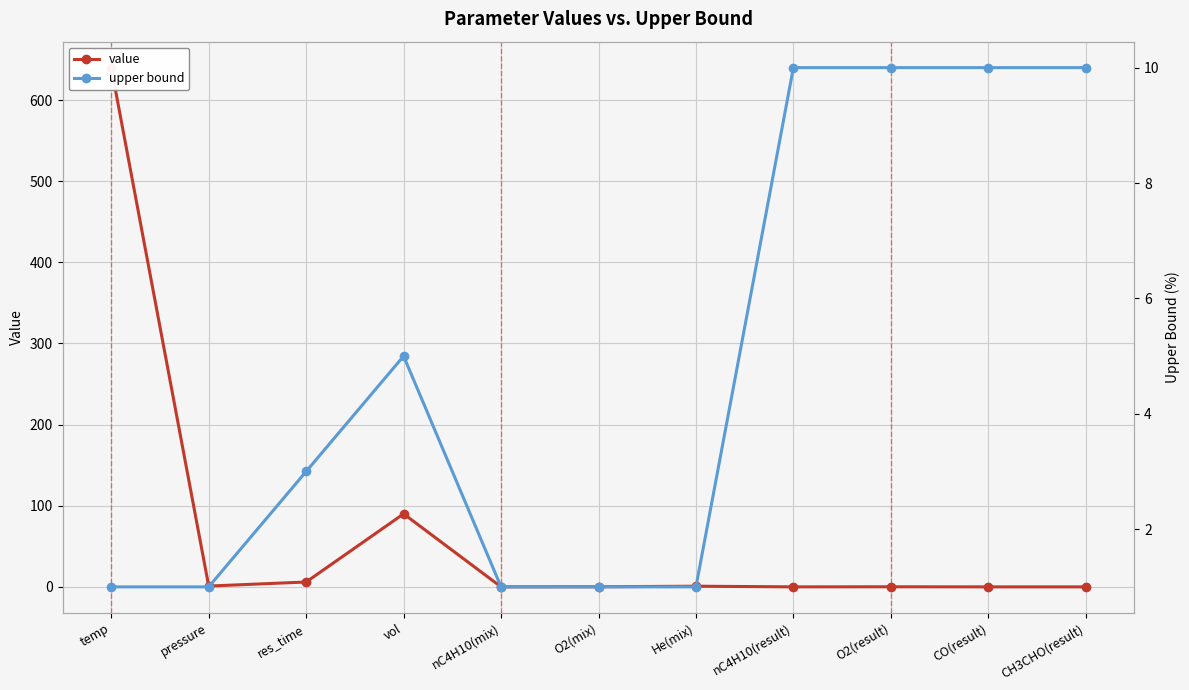

What is the difference between the maximum and minimum values in the upper bound series?

9.0